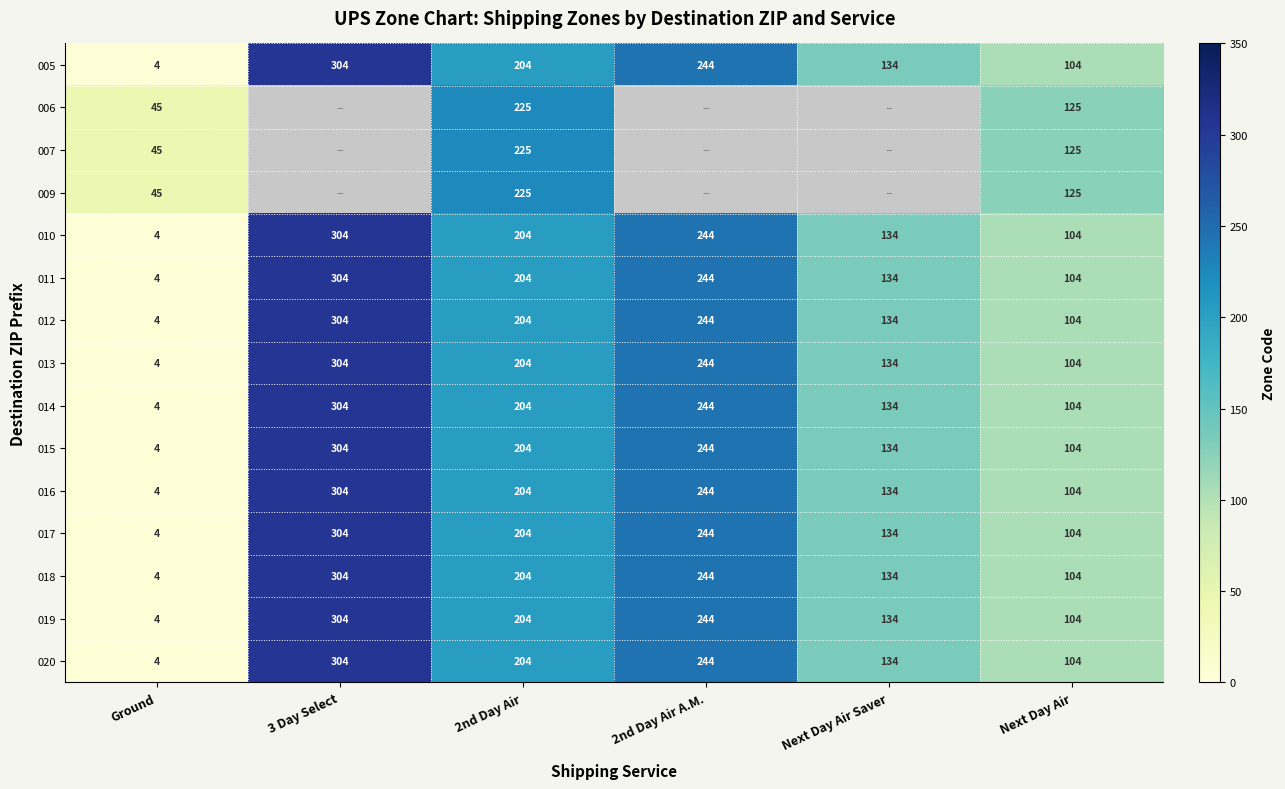

What is the approximate value of 005 at 2nd Day Air, to the nearest 10?

200